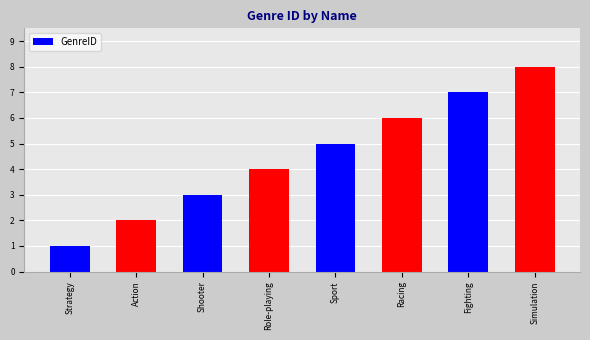

Approximately how many times larger is the value at Sport compared to Fighting?

0.7